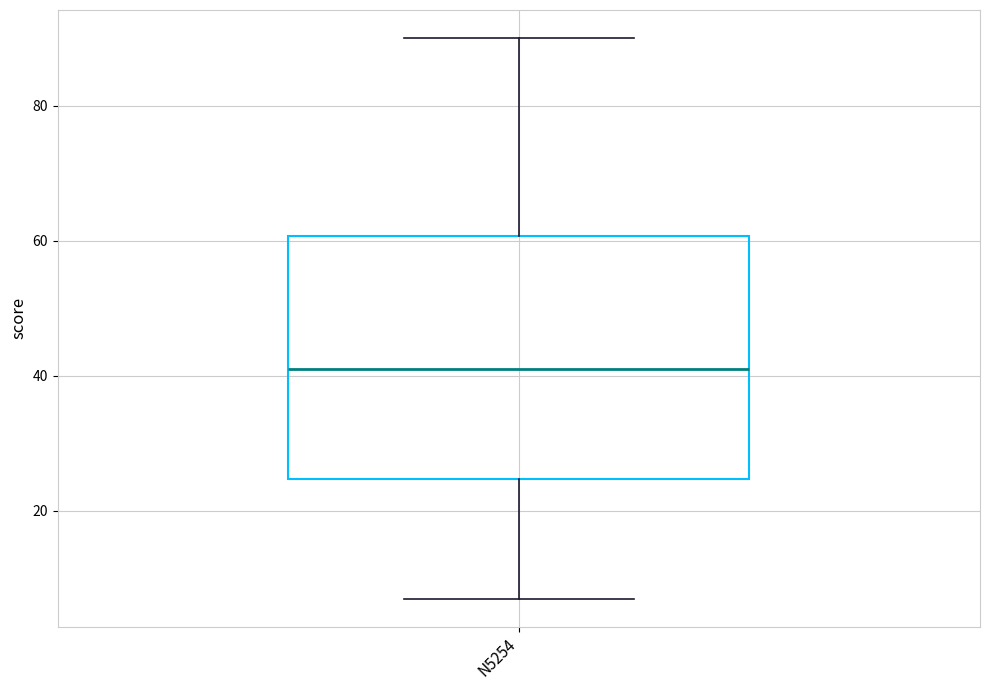

Where is the lower edge of the box for N5254 on the y-axis? The values are not printed on the chart, so give them approximately, as read against the axis.

24